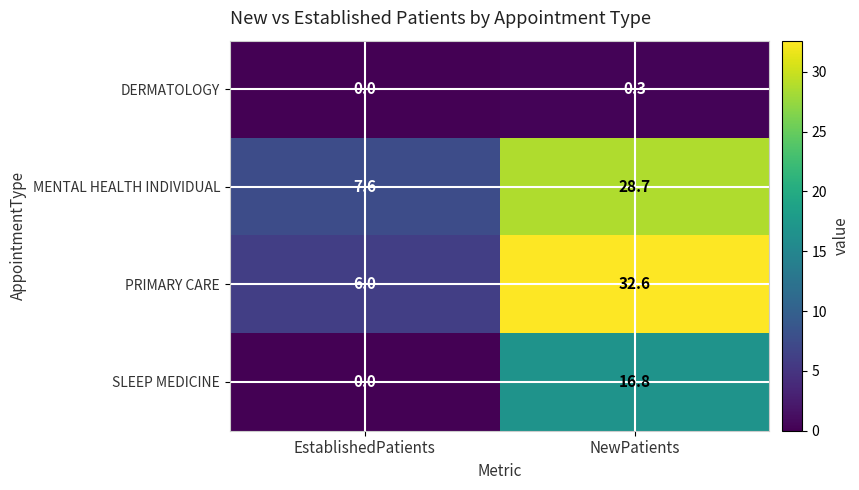

Reading left to right, what are all the values shown in this chart?

DERMATOLOGY: EstablishedPatients=0.0	NewPatients=0.3
MENTAL HEALTH INDIVIDUAL: EstablishedPatients=7.6	NewPatients=28.7
PRIMARY CARE: EstablishedPatients=6.0	NewPatients=32.6
SLEEP MEDICINE: EstablishedPatients=0.0	NewPatients=16.8